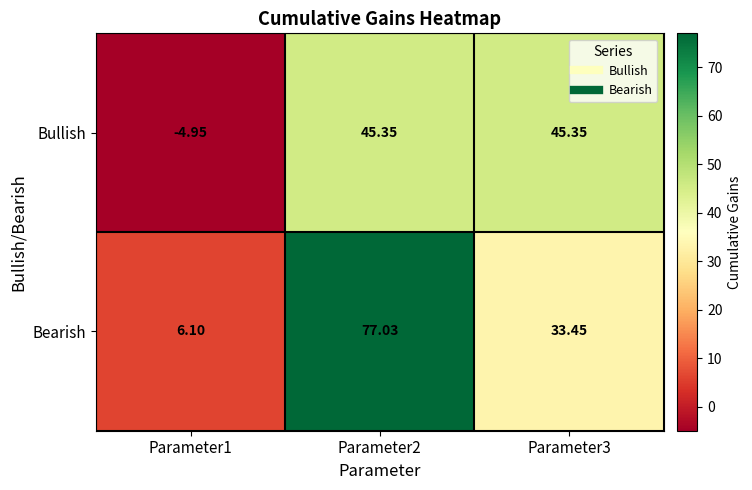

List the series in order of their overall mean, highest first.

Bearish, Bullish